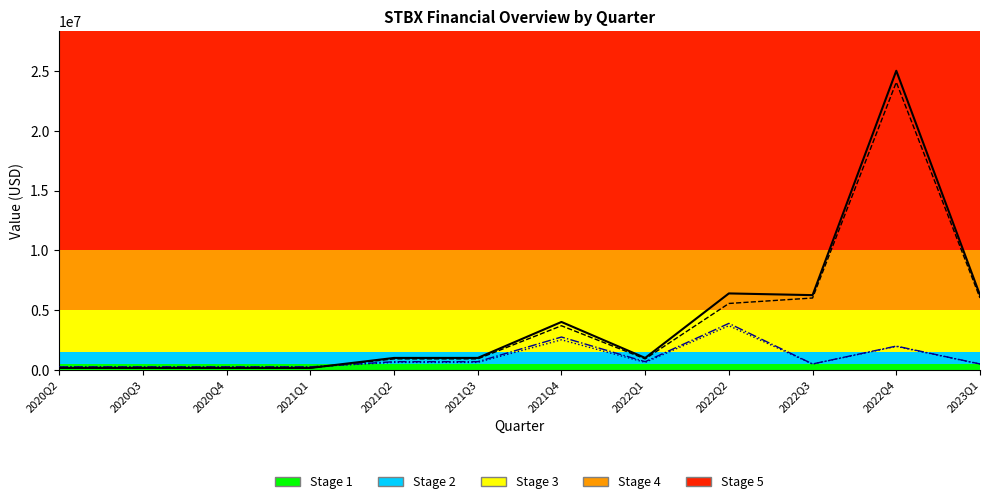

What is the minimum value shown in the chart?

163563.2